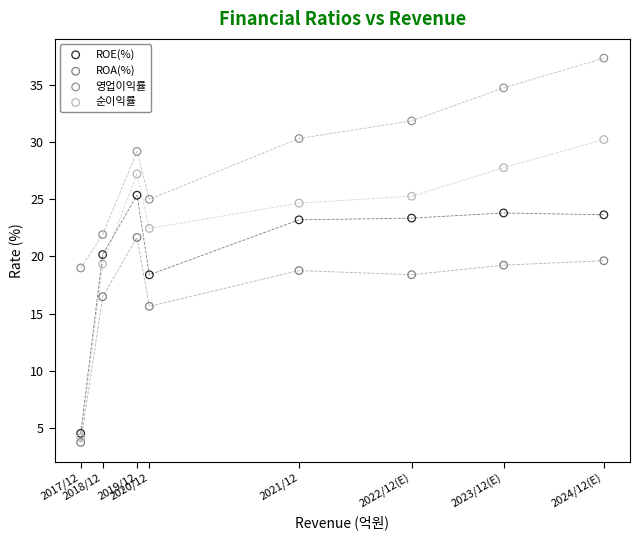

Which series reaches the maximum Y coordinate?

영업이익률